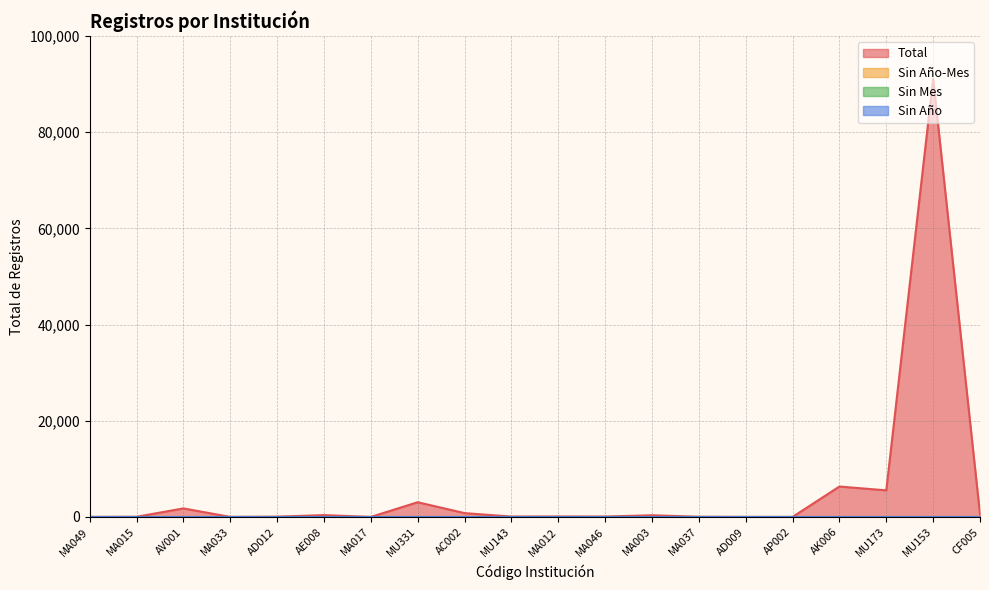

Where is Total nearest to the value 45547?

AK006